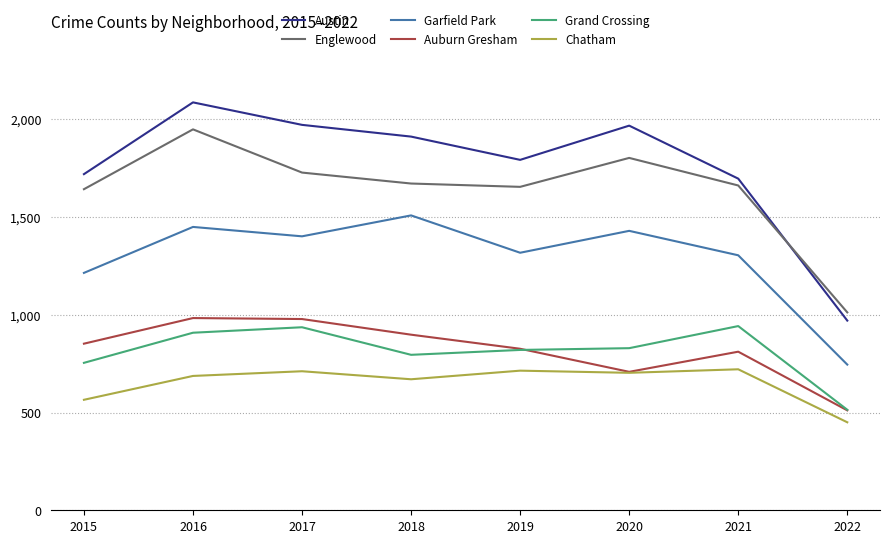

What is the approximate value of Chatham at 2016?

687